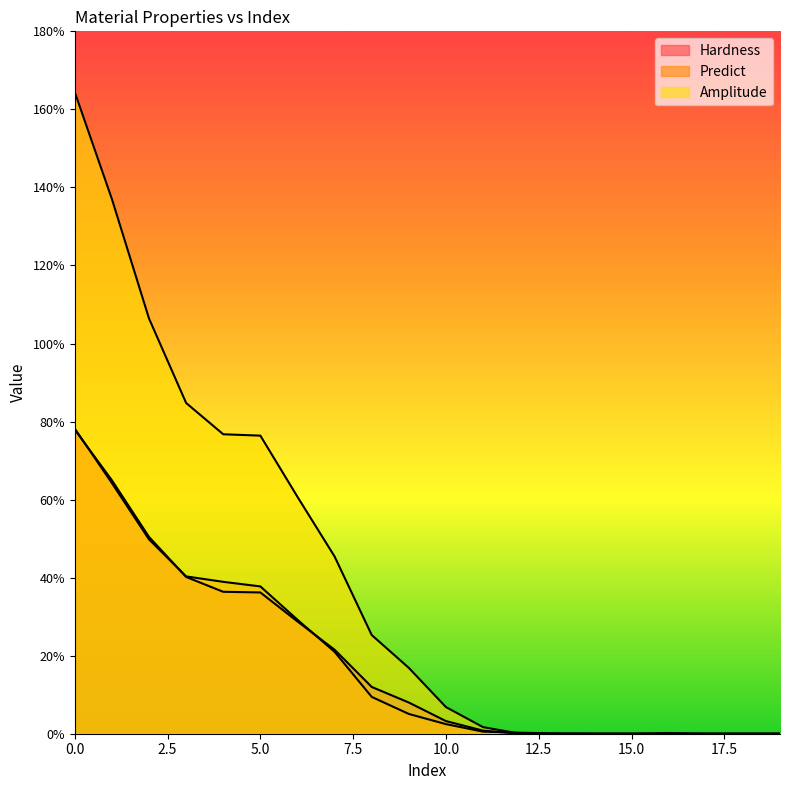

Does the chart display data point markers on the line(s)?

No